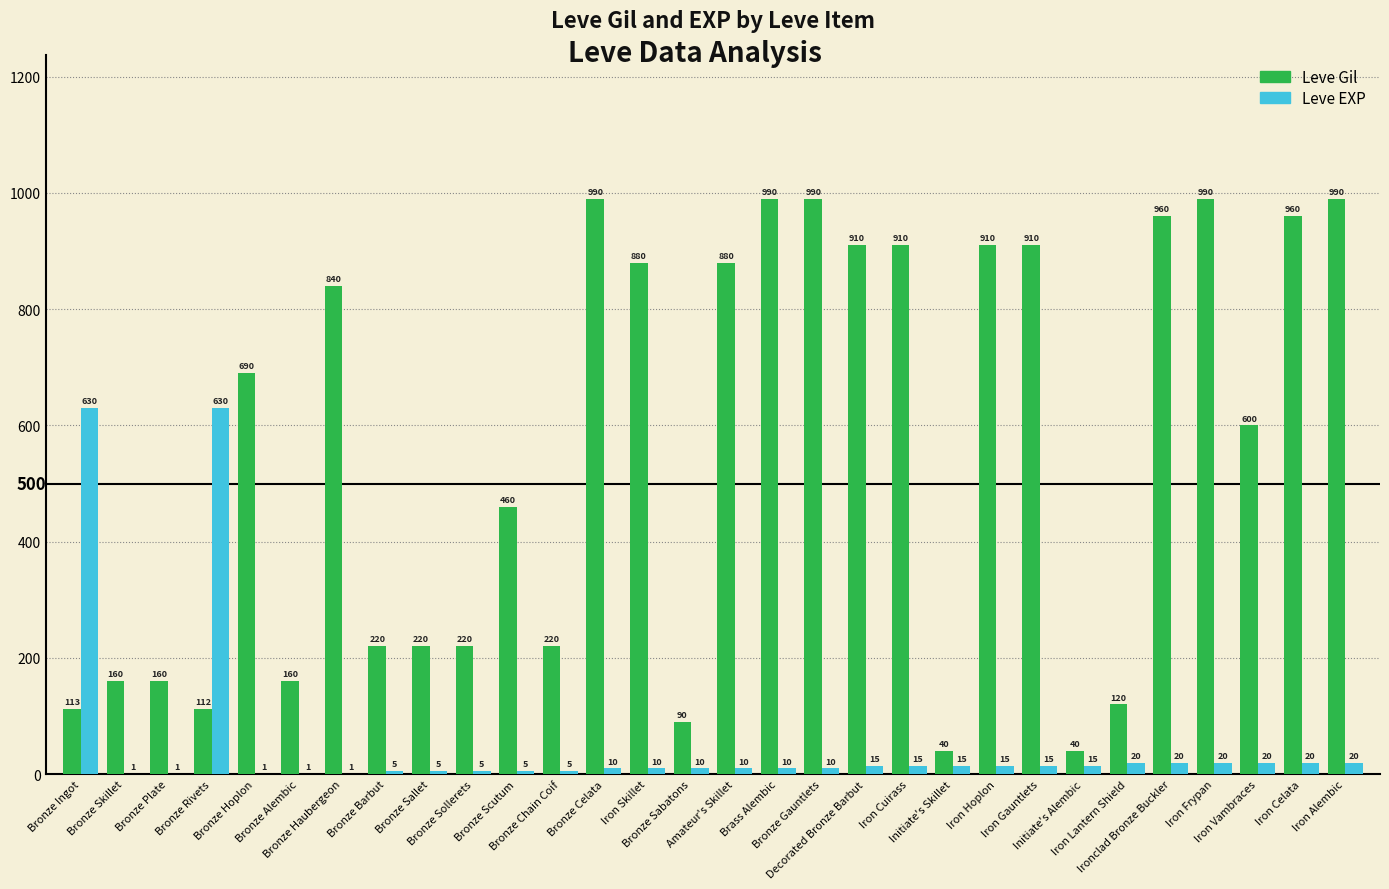

What is the highest value of the Leve Gil series?

990